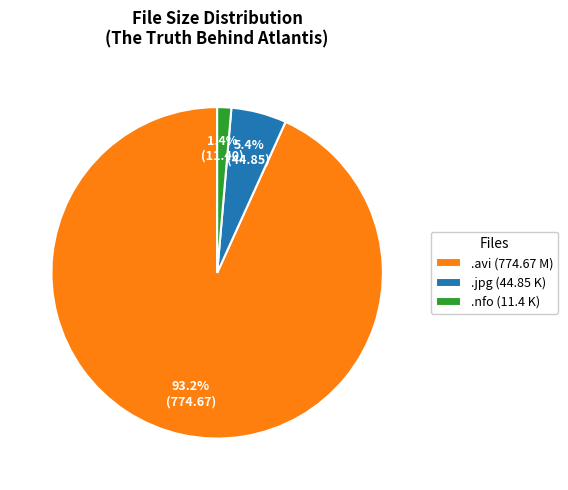

What is the smallest slice in the pie chart?

.nfo (11.4 K)